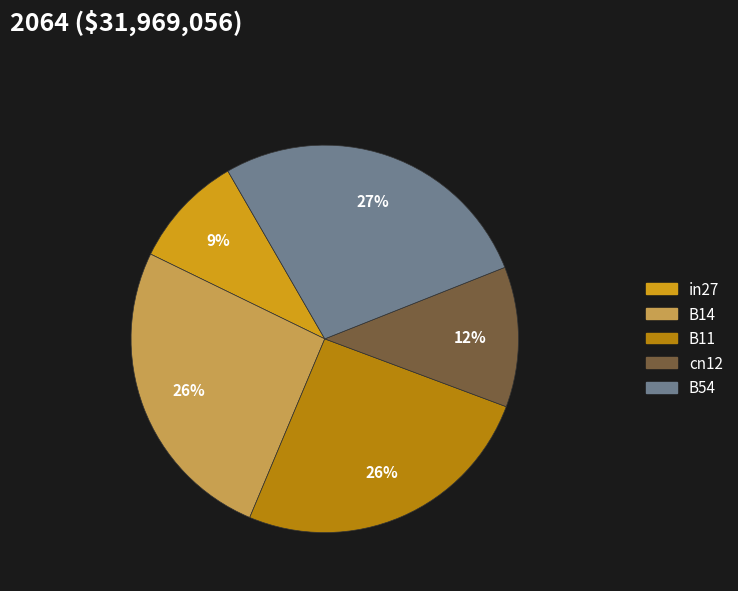

Between cn12 and B14, which is larger?

B14